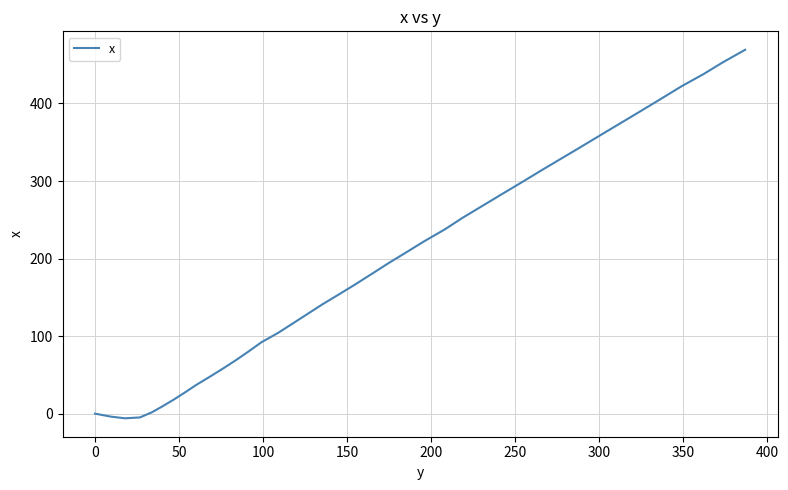

Is this an area chart (filled region under the line)?

No